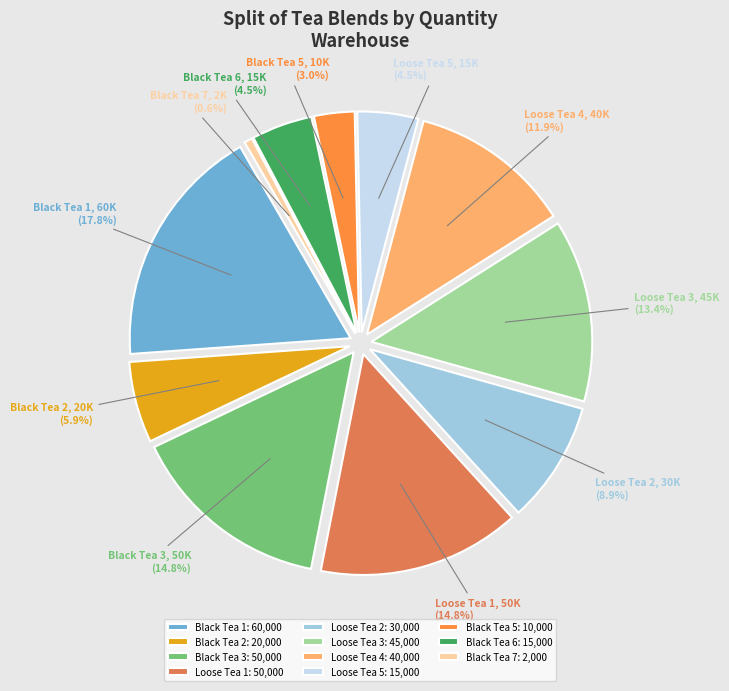

Is it true that Black Tea 1 is 6% of the pie?

False